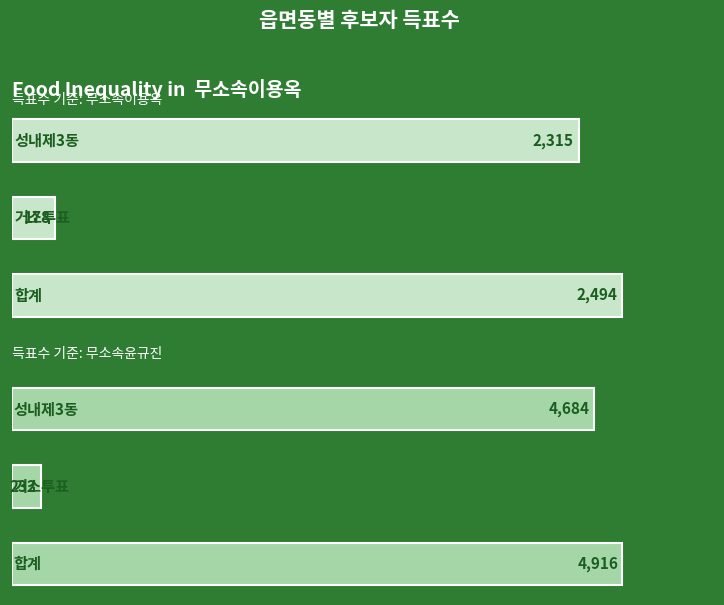

List the series in order of their peak value, highest first.

무소속윤규진, 무소속이용옥